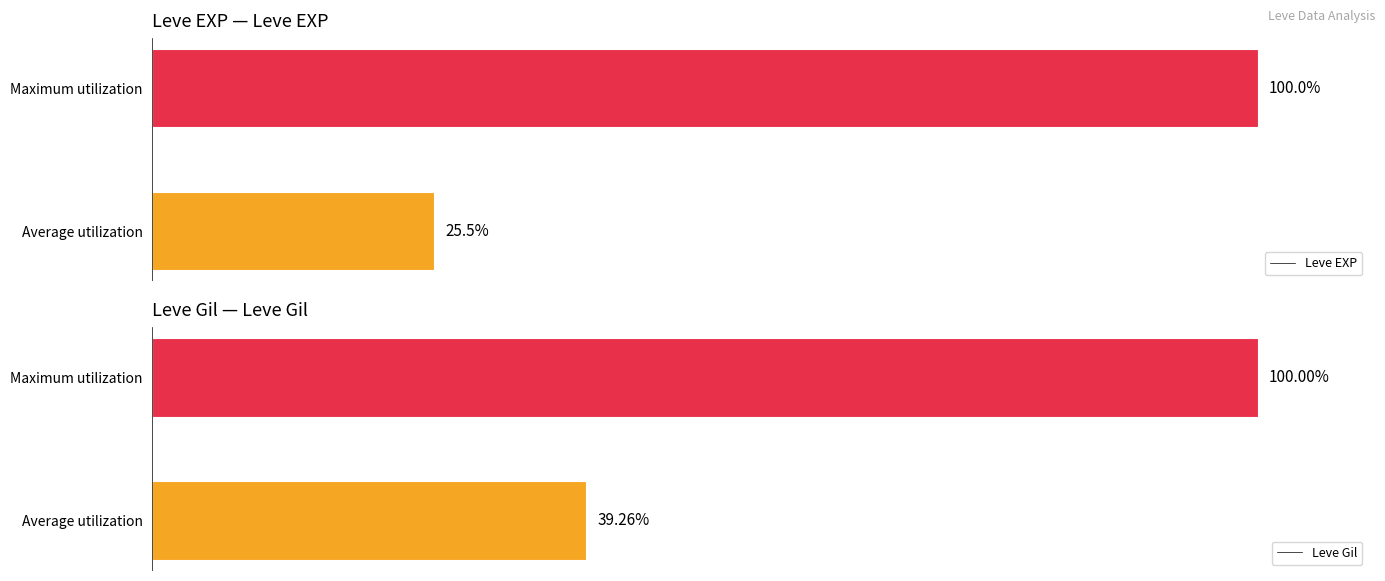

Which category has the highest value in the Leve EXP series?

Maximum utilization